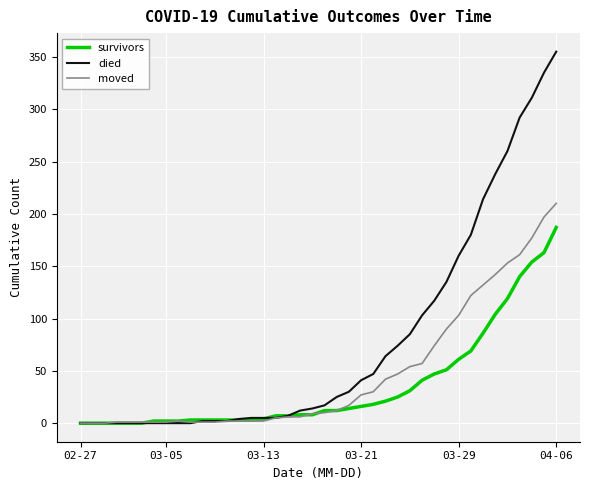

What is the greatest value displayed?

355